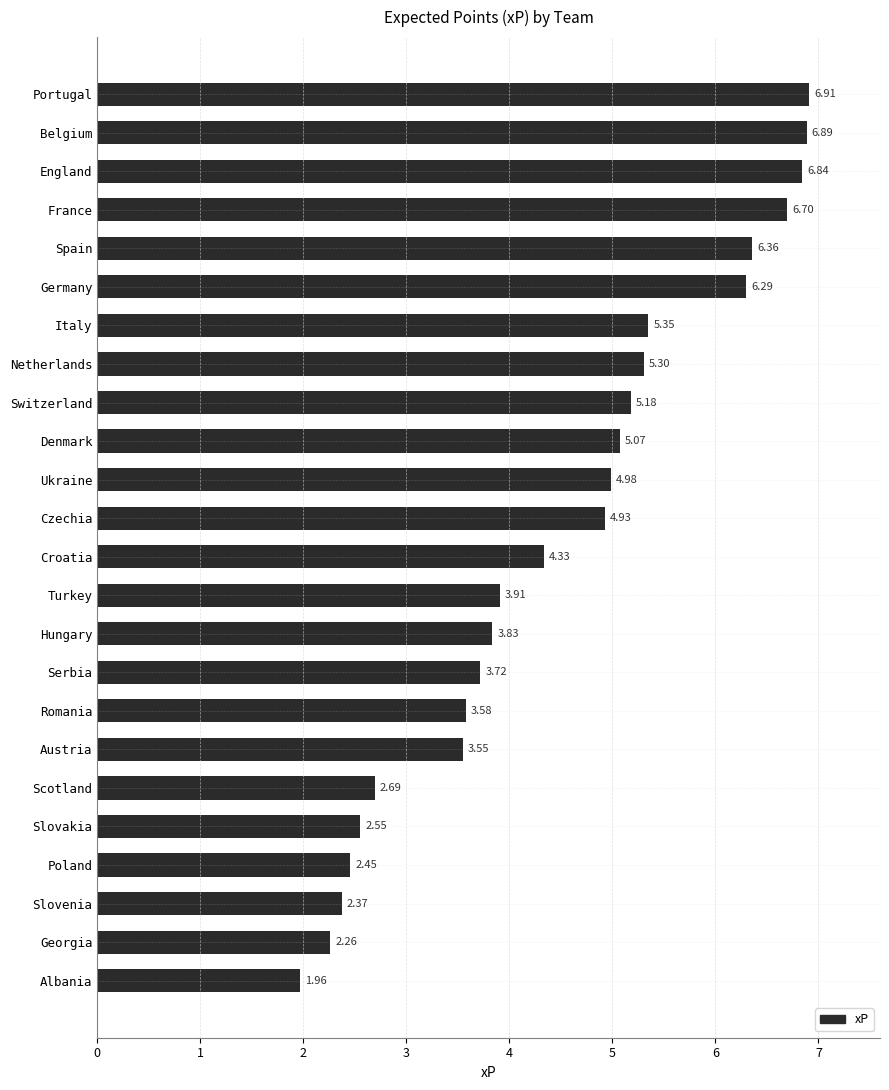

How many data points are above 4?

13